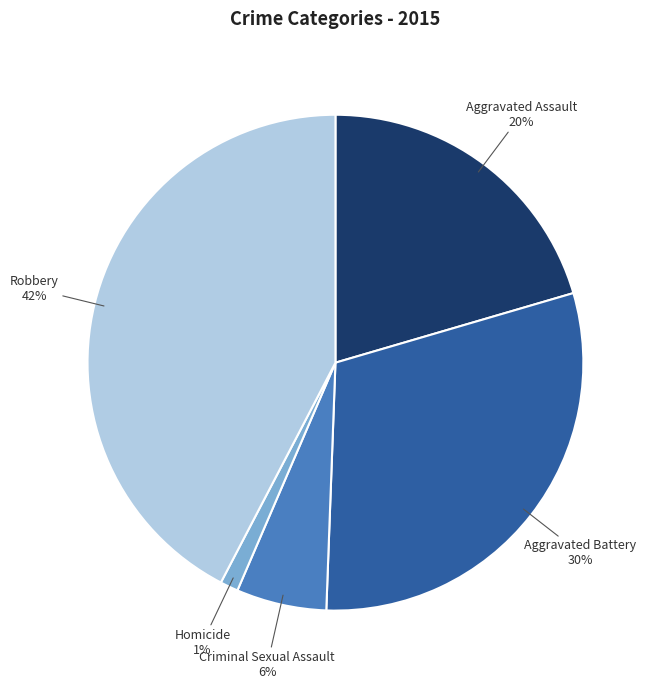

Count the number of slices in the pie.

5